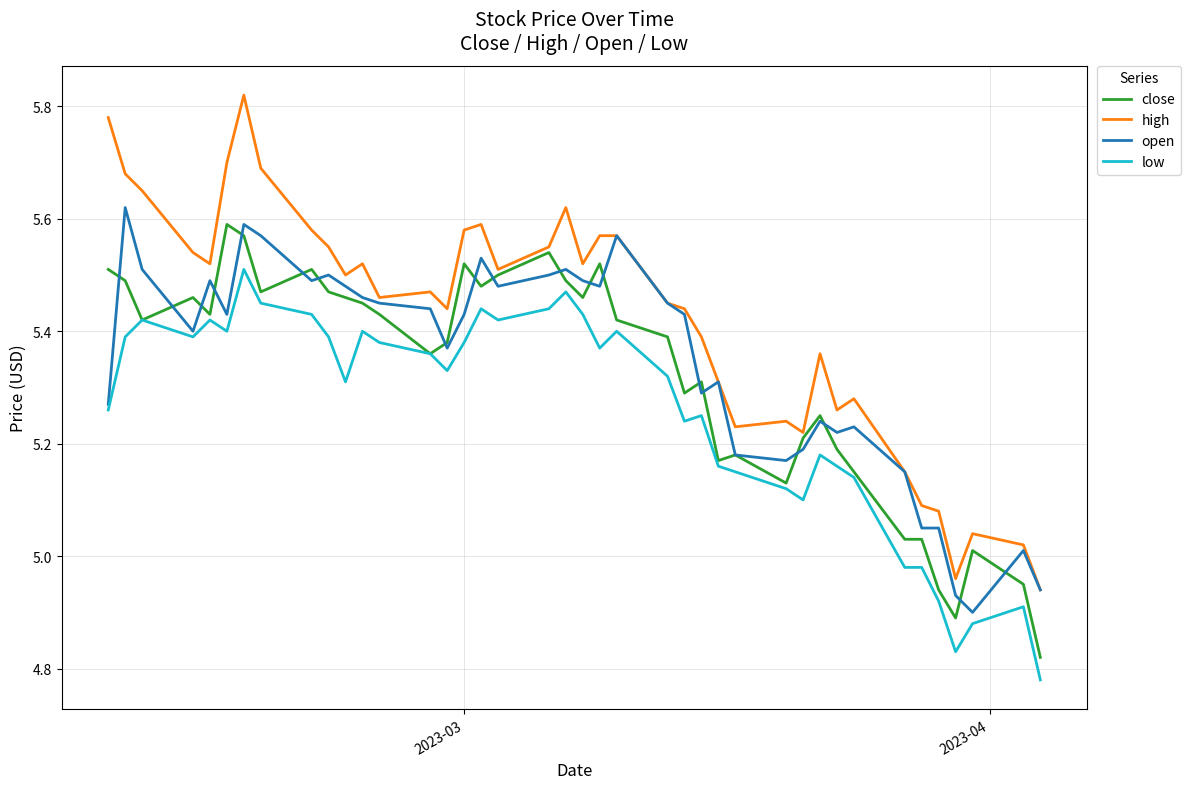

Which series has the largest range (max minus min)?

high